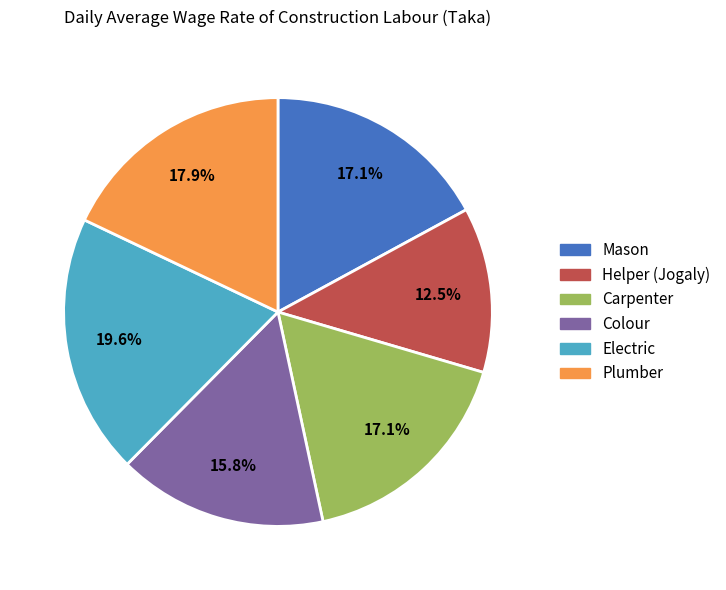

Approximately how many times larger is the value at Helper (Jogaly) compared to Electric?

0.6